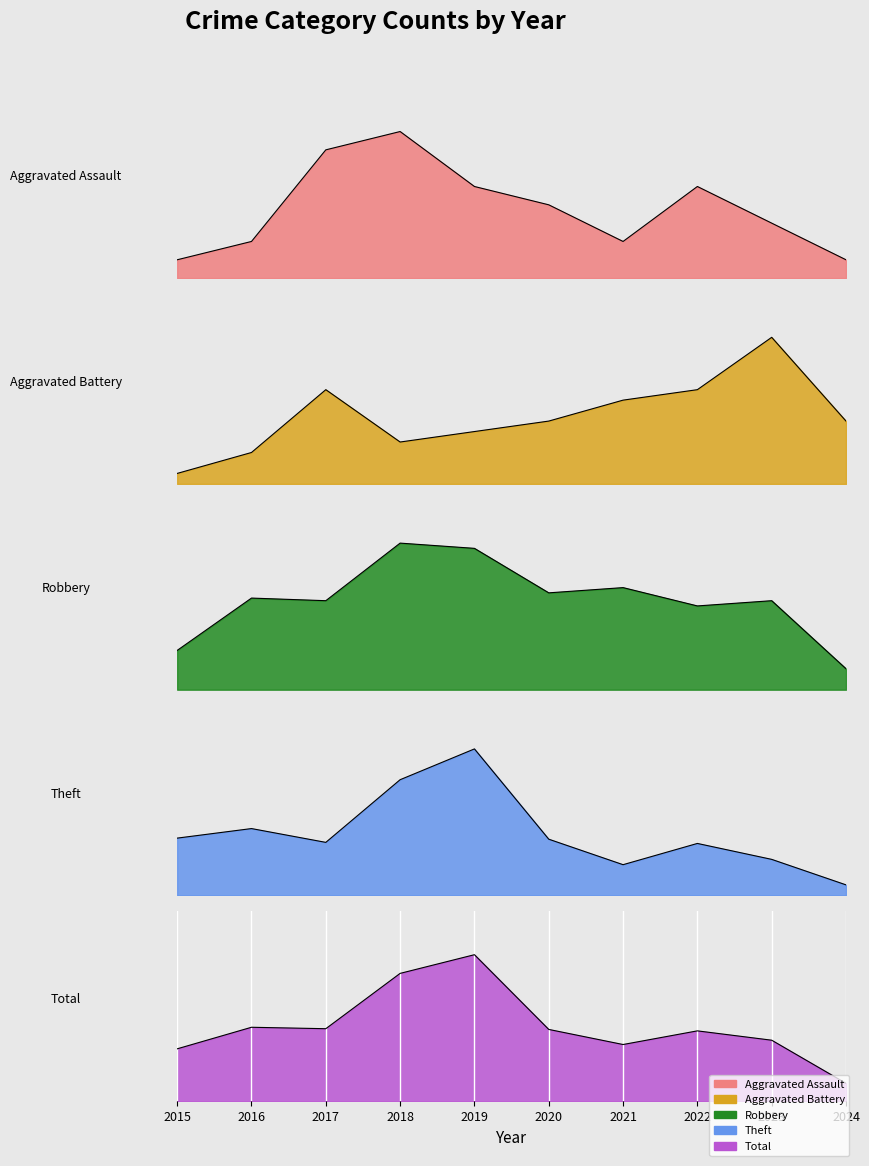

Count the number of categories in the chart.

10